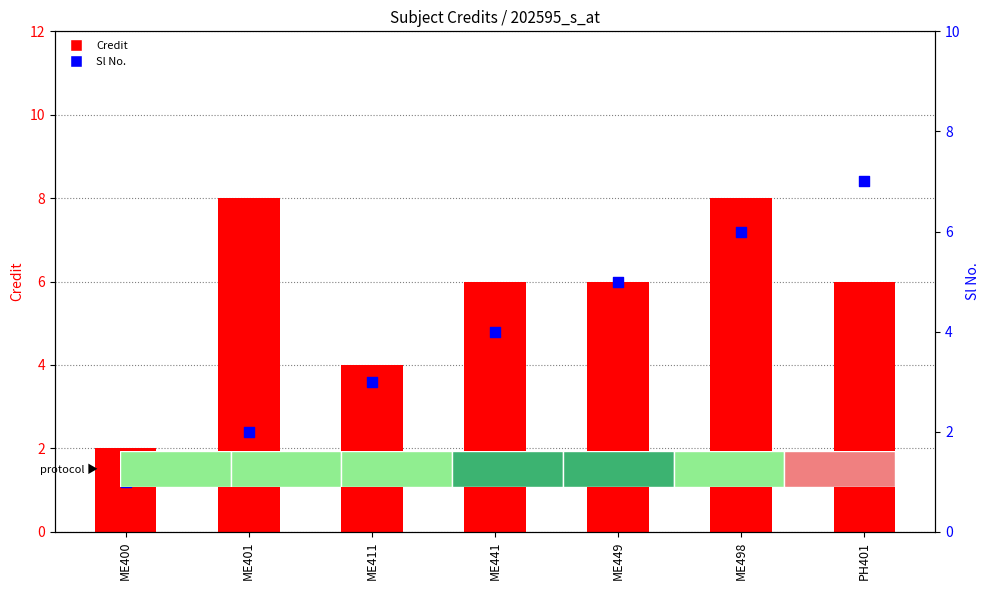

Which series contains the lowest Y value?

Sl No.